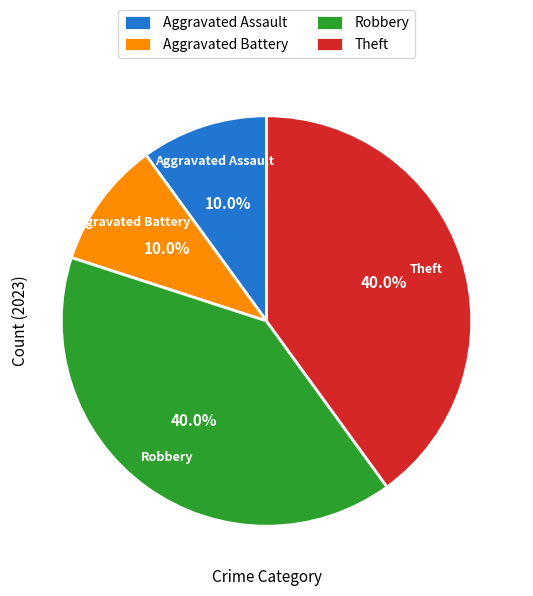

Count the number of slices in the pie.

4